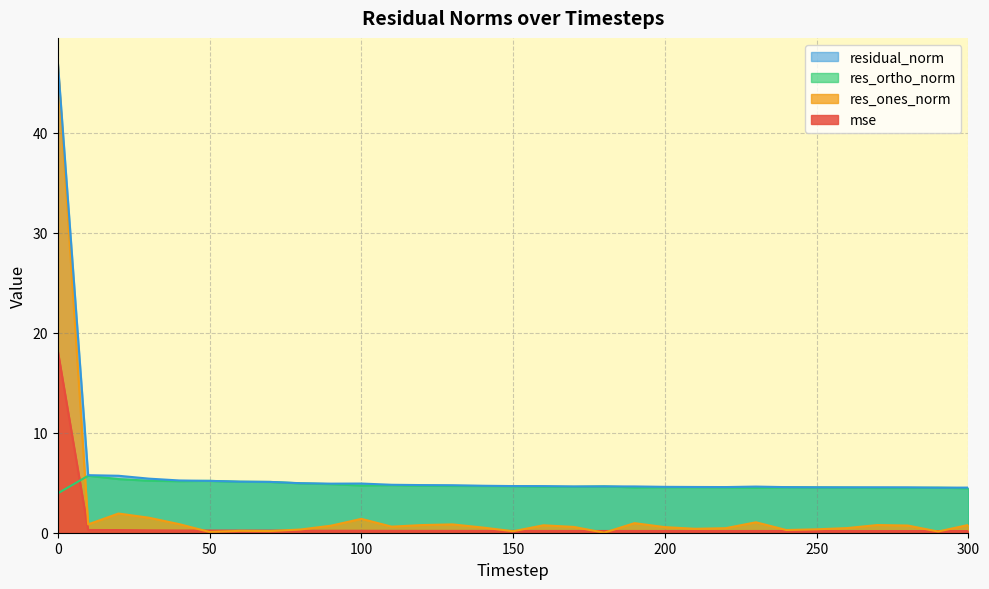

Which series has the largest total across all categories?

residual_norm